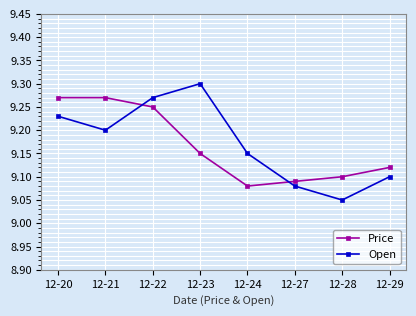

Rank the series by their maximum value, from highest to lowest.

Open, Price